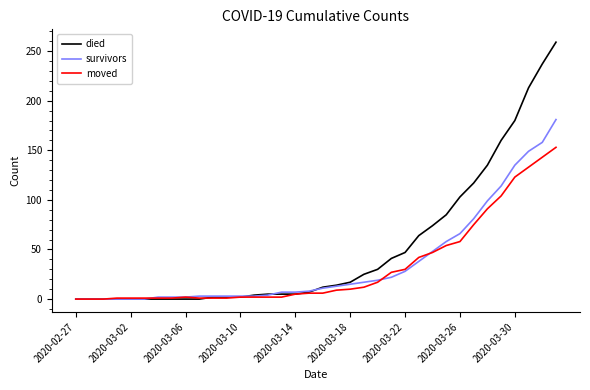

List the series in order of their peak value, lowest first.

moved, survivors, died